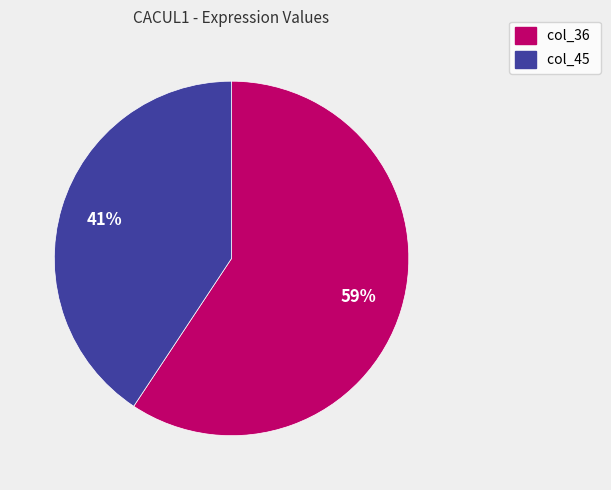

Combined, do col_45 and col_36 account for over 50%?

Yes